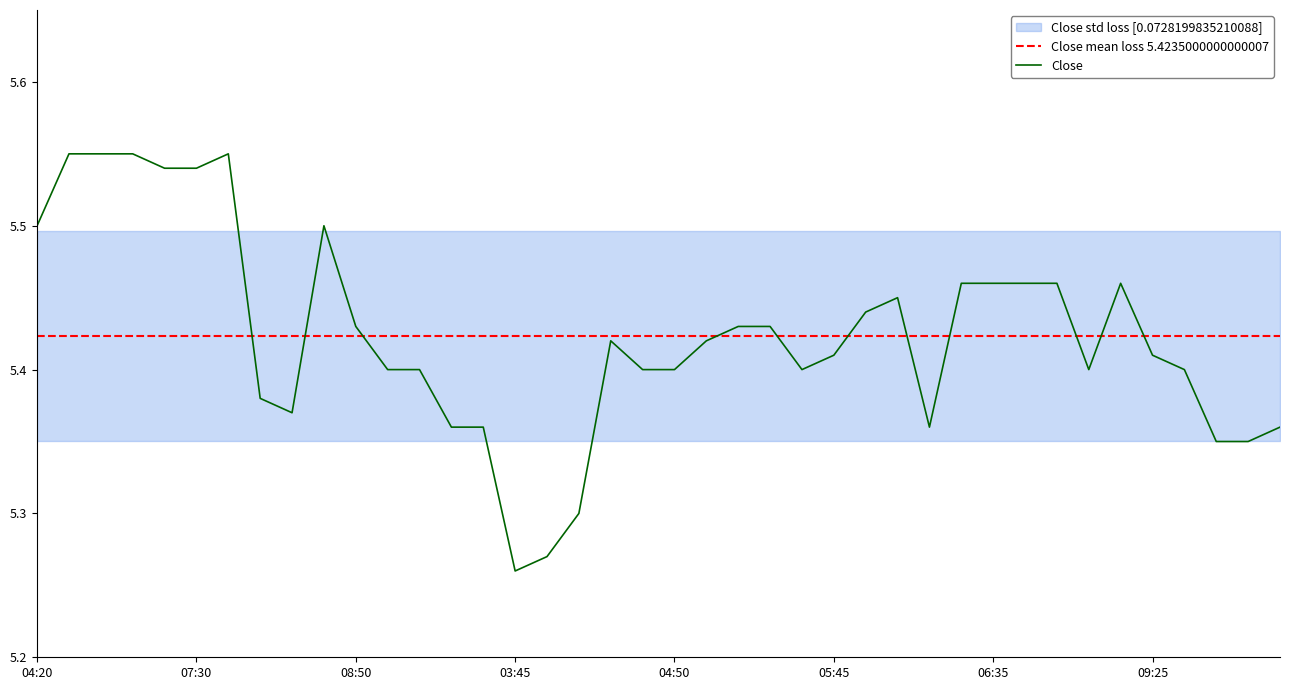

True or false: the data shows 1.3 at 2025-08-22 09:55.

False